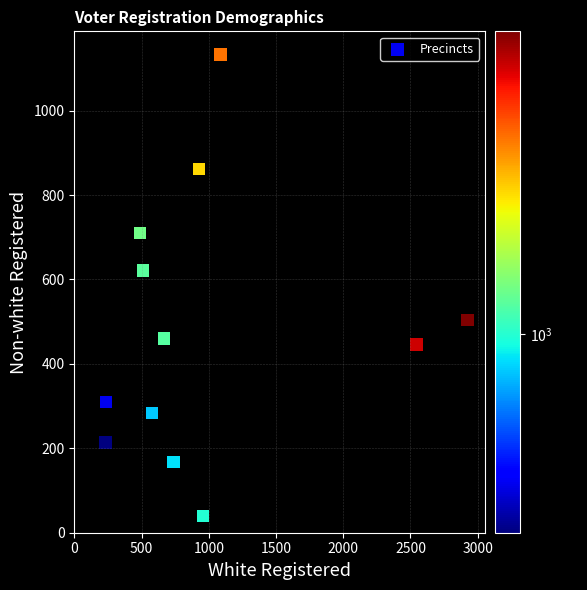

What Y value in the scatter plot is closest to 586?

621